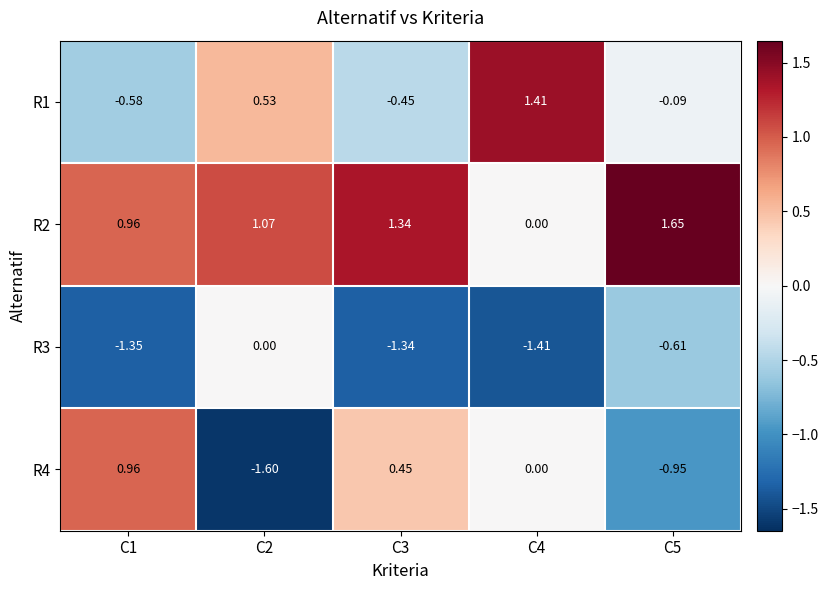

Is the value of R1 at C1 greater than the value of R3 at C2?

No